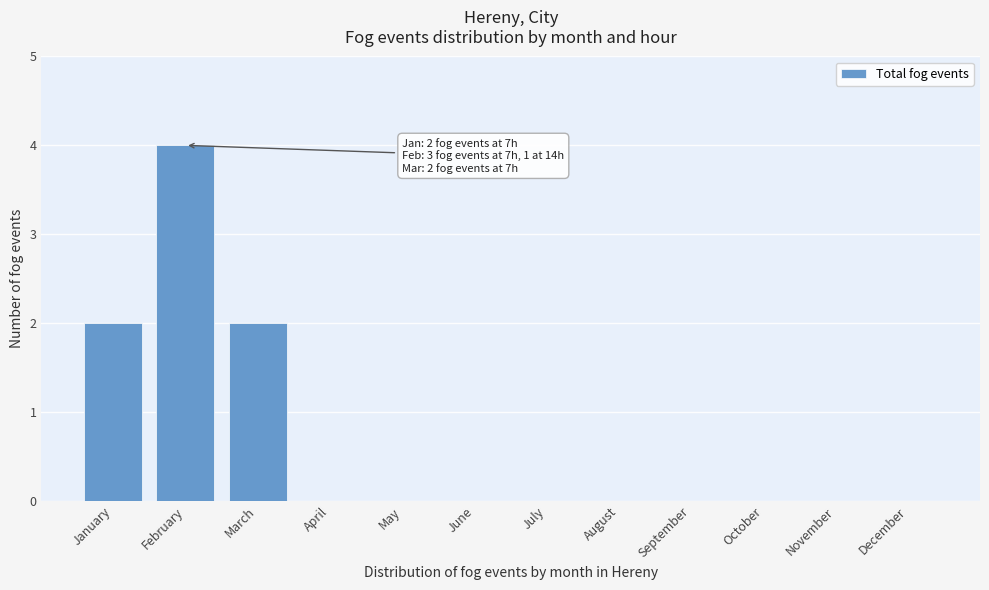

Reading left to right, what are all the values shown in this chart?

January=2	February=4	March=2	April=0	May=0	June=0	July=0	August=0	September=0	October=0	November=0	December=0